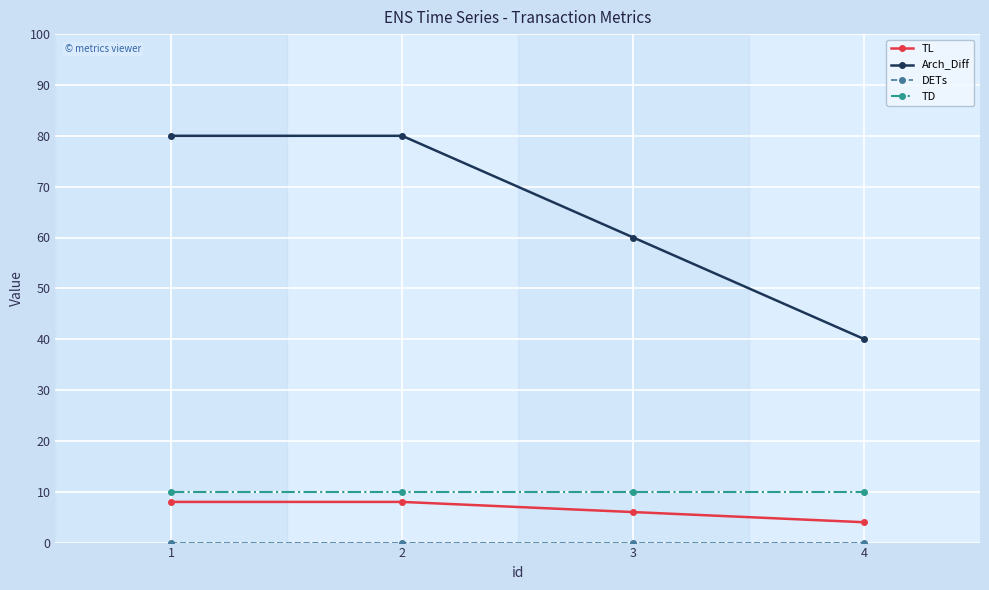

How many lines are shown in the chart?

4